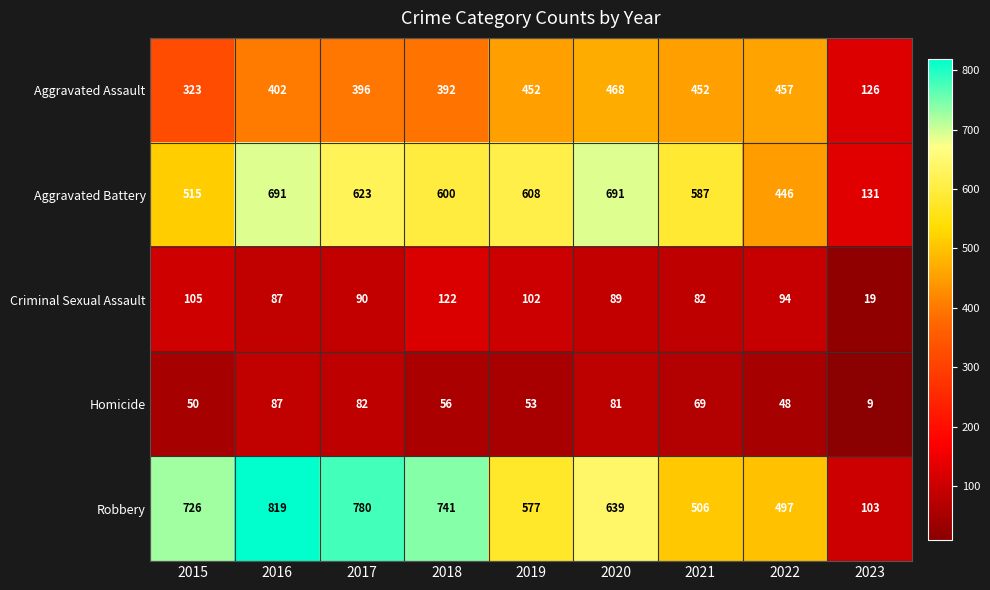

At how many categories does at least one series exceed 711?

4